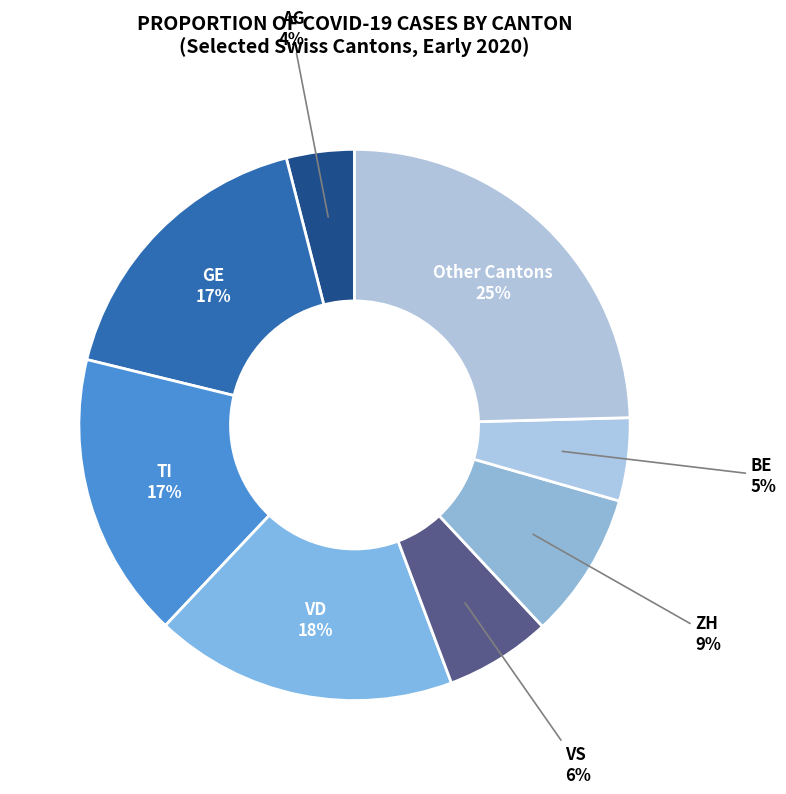

Which slice is the smallest?

AG